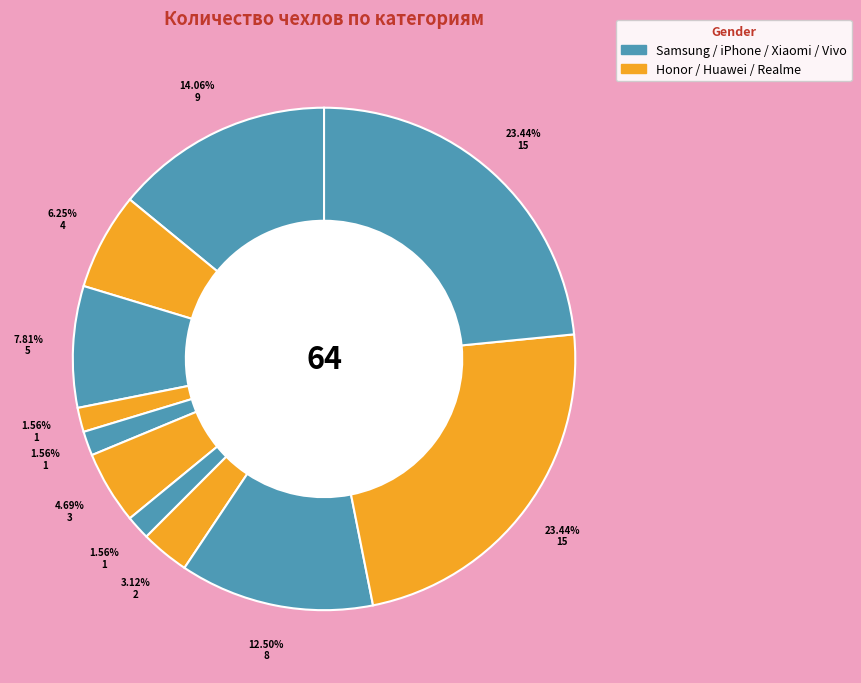

Count the number of slices in the pie.

11